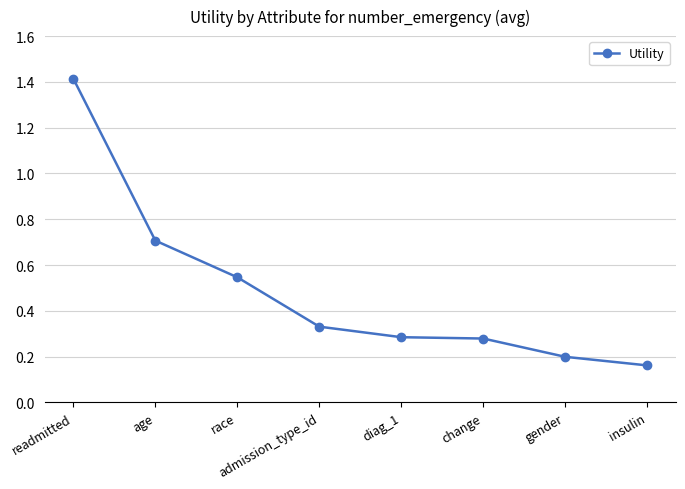

Does the chart display data point markers on the line(s)?

Yes